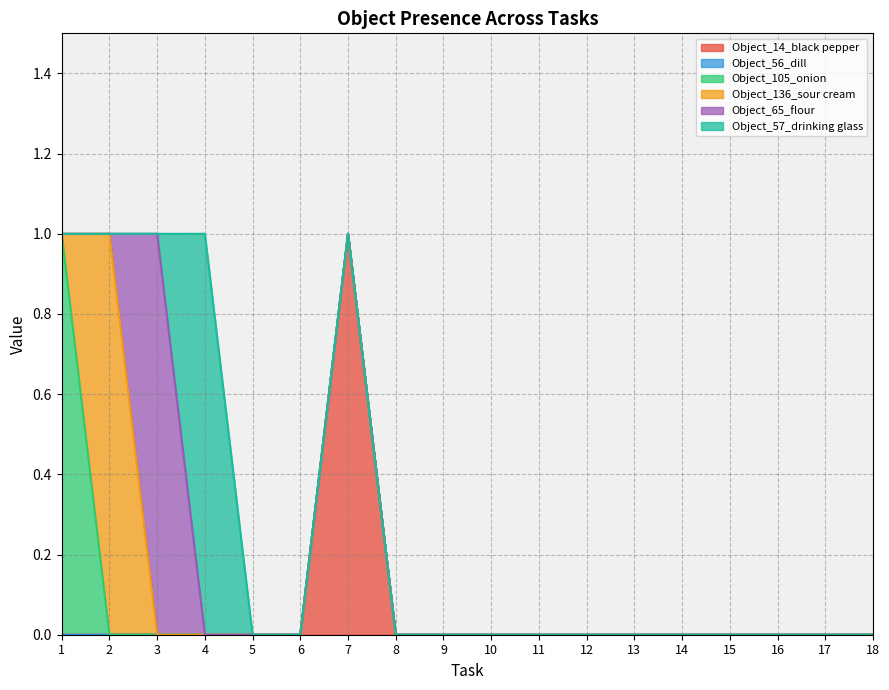

True or false: Object_14_black pepper has a value of 0 at 10.

True